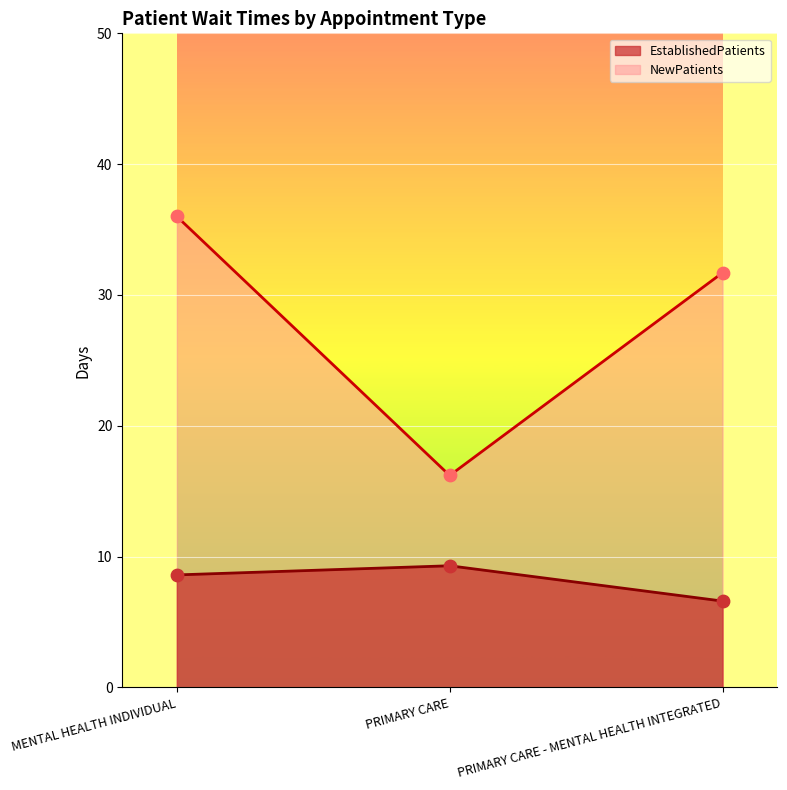

At how many categories does at least one series exceed 32?

1